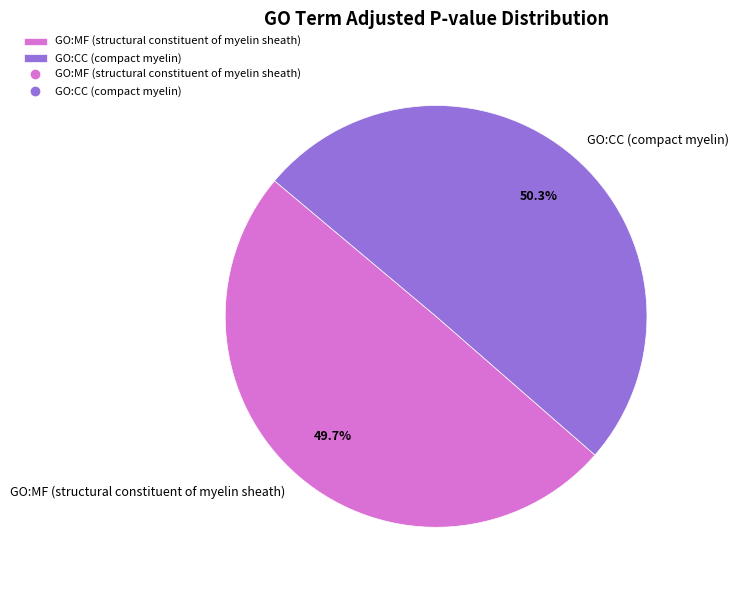

True or false: GO:CC (compact myelin) accounts for 42% of the total.

False